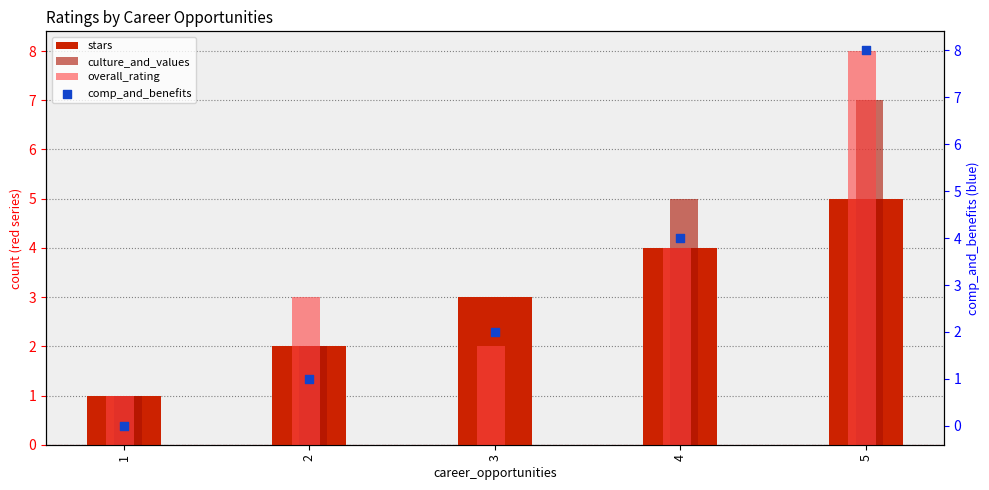

At which category is the sum across all series the highest?

5